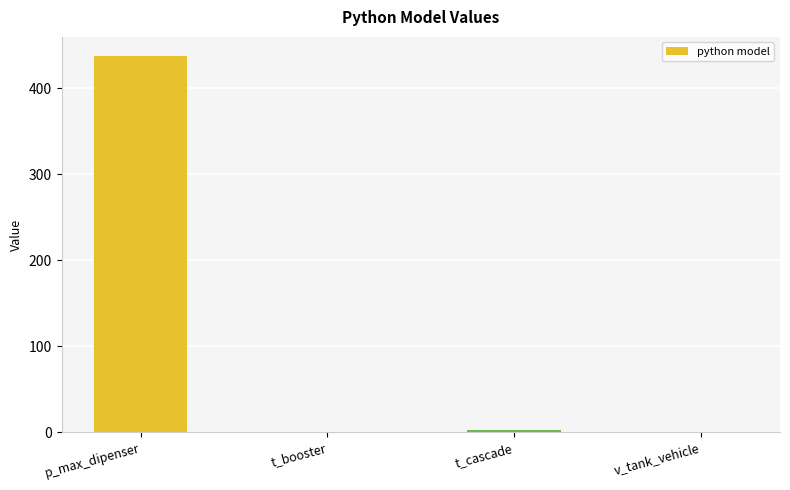

Read the value at p_max_dipenser.

437.5